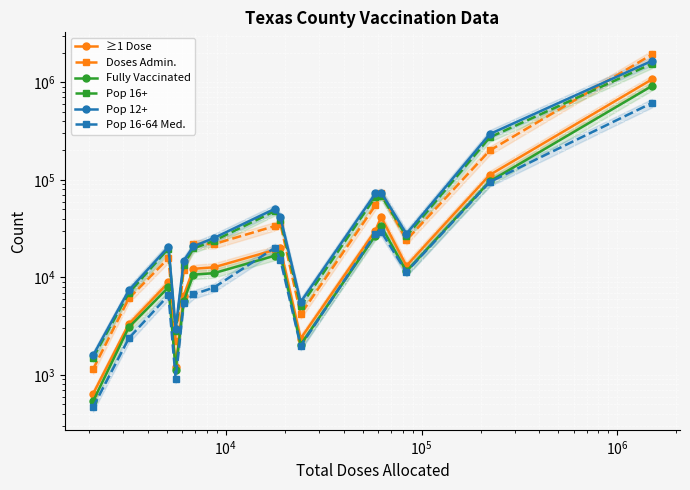

Reading left to right, transcribe all the data shown in this chart.

≥1 Dose: 638	3327	8873	1214	6500	12252	12695	19175	19896	2362	30243	41520	13138	112387	1073577
Doses Admin.: 1141	6087	15758	2239	11971	22083	21947	33682	35690	4184	54819	72743	24125	200128	1931310
Fully Vaccinated: 535	3085	7922	1133	5716	10671	11049	16723	17192	2040	26886	33598	11539	96556	919179
Pop 16+: 1499	6921	19763	2793	13503	19803	23704	48045	38768	5089	67056	68839	26496	272969	1552823
Pop 12+: 1584	7388	20596	2992	14863	20834	25335	50661	41738	5603	72486	74173	28034	294905	1661614
Pop 16-64 Med.: 466	2381	6555	908	5450	6701	7873	20206	15239	1982	28054	29356	11359	95066	614646